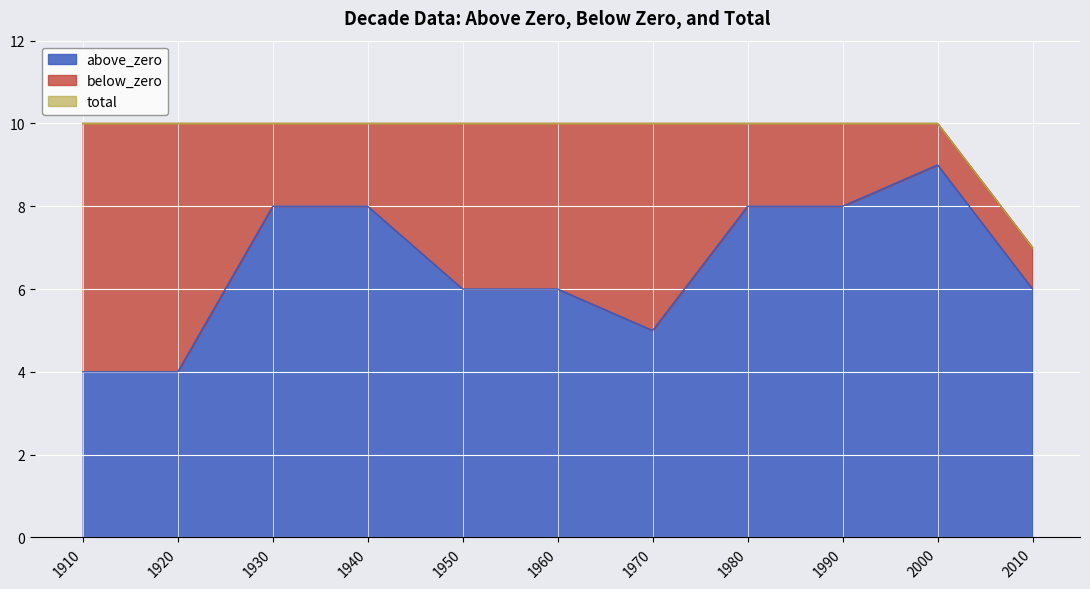

How many data points does each series have?

11